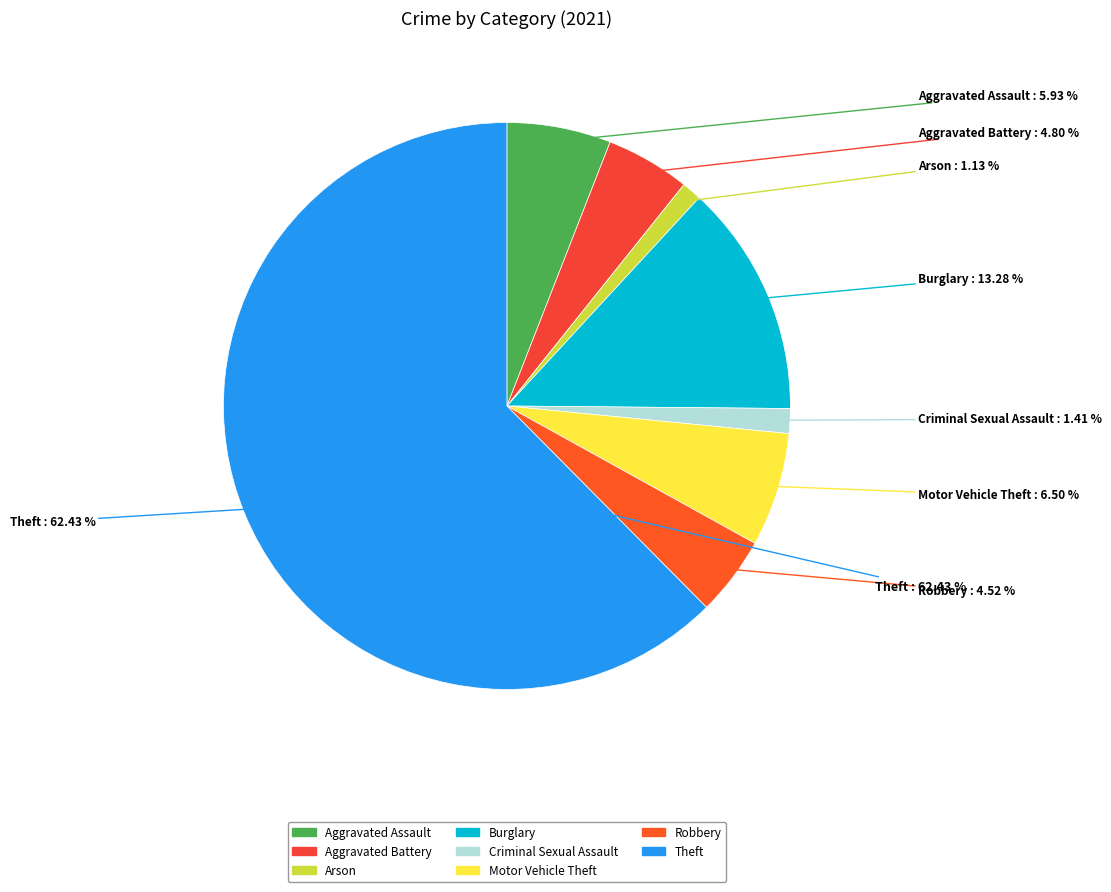

What portion of the pie excludes Burglary?

86.7%